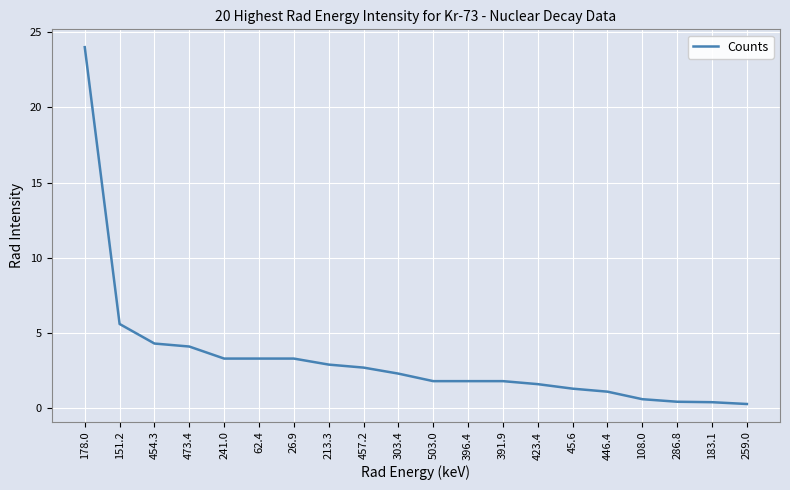

How many distinct data groups are displayed?

1